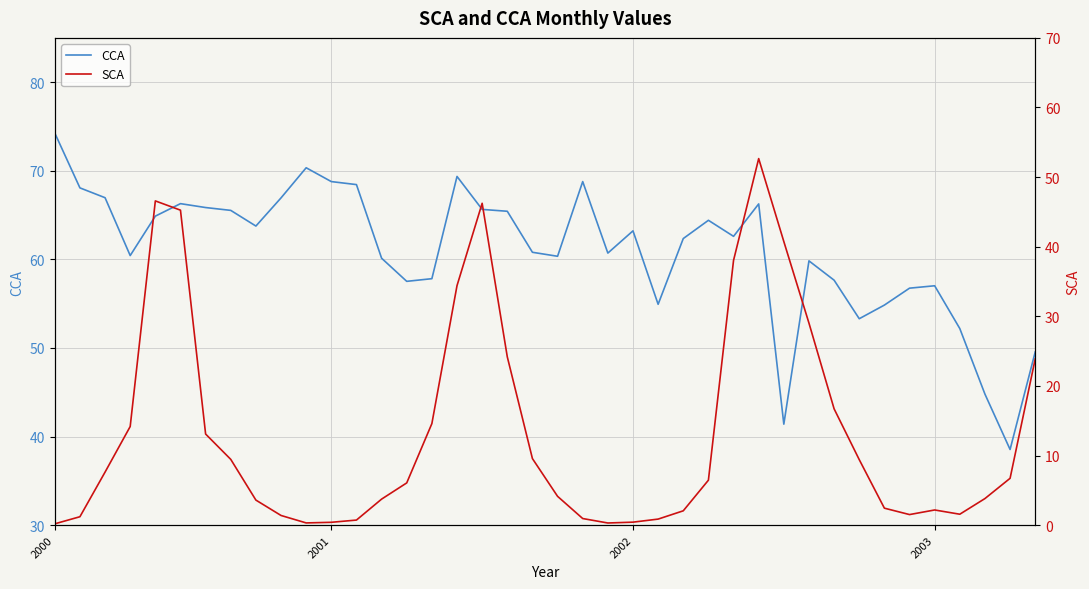

At which category does the chart reach its peak across all series?

2000